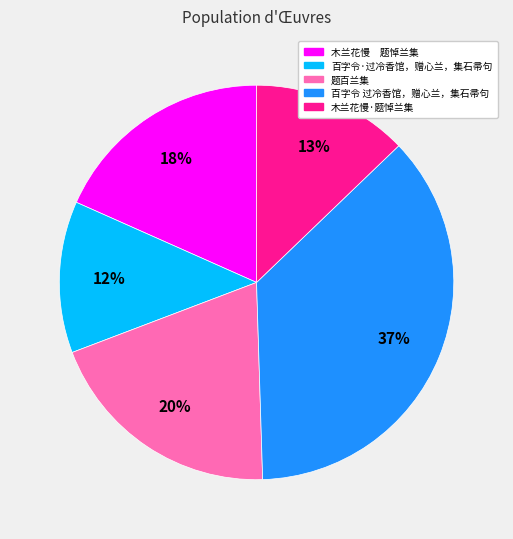

Between 百字令 过冷香馆，赠心兰，集石帚句 and 木兰花慢 题悼兰集, which is larger?

百字令 过冷香馆，赠心兰，集石帚句